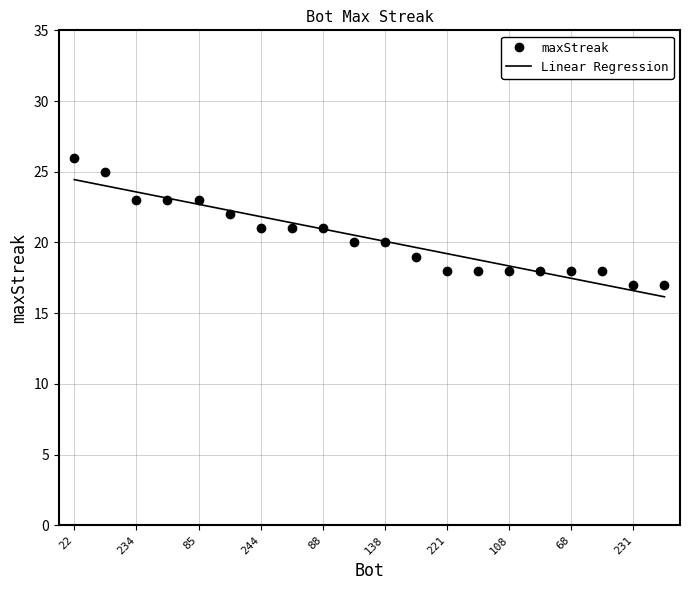

What is the minimum value for Linear Regression?

16.2